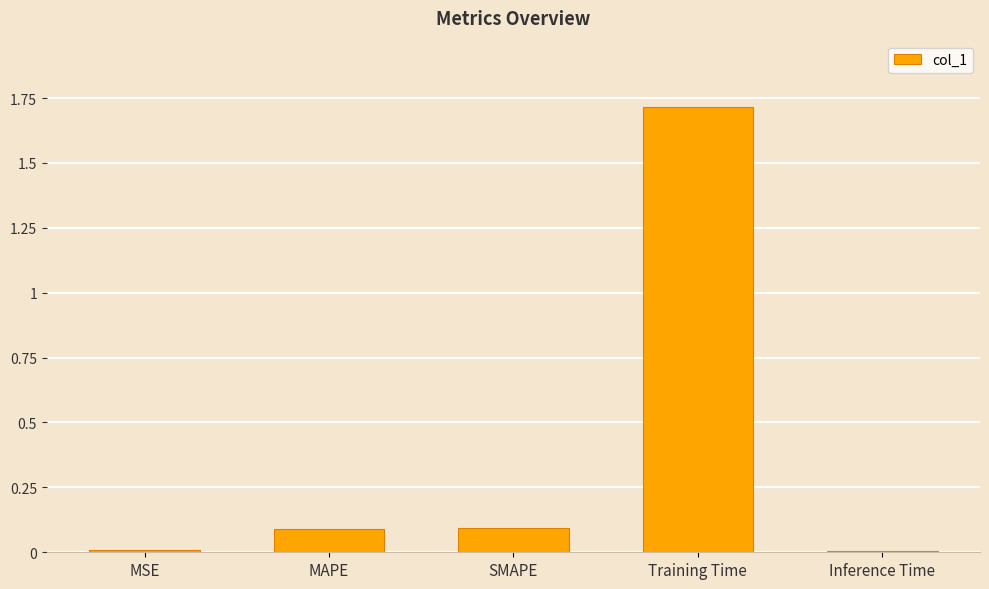

What position from the left is MAPE?

2